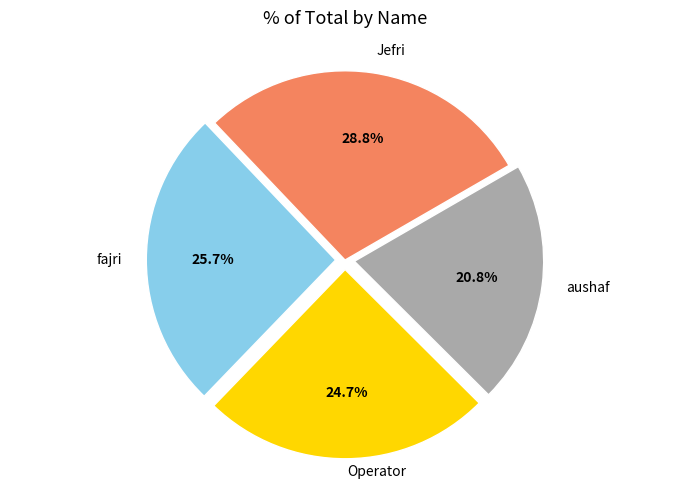

Which category has the biggest portion of the pie?

Jefri